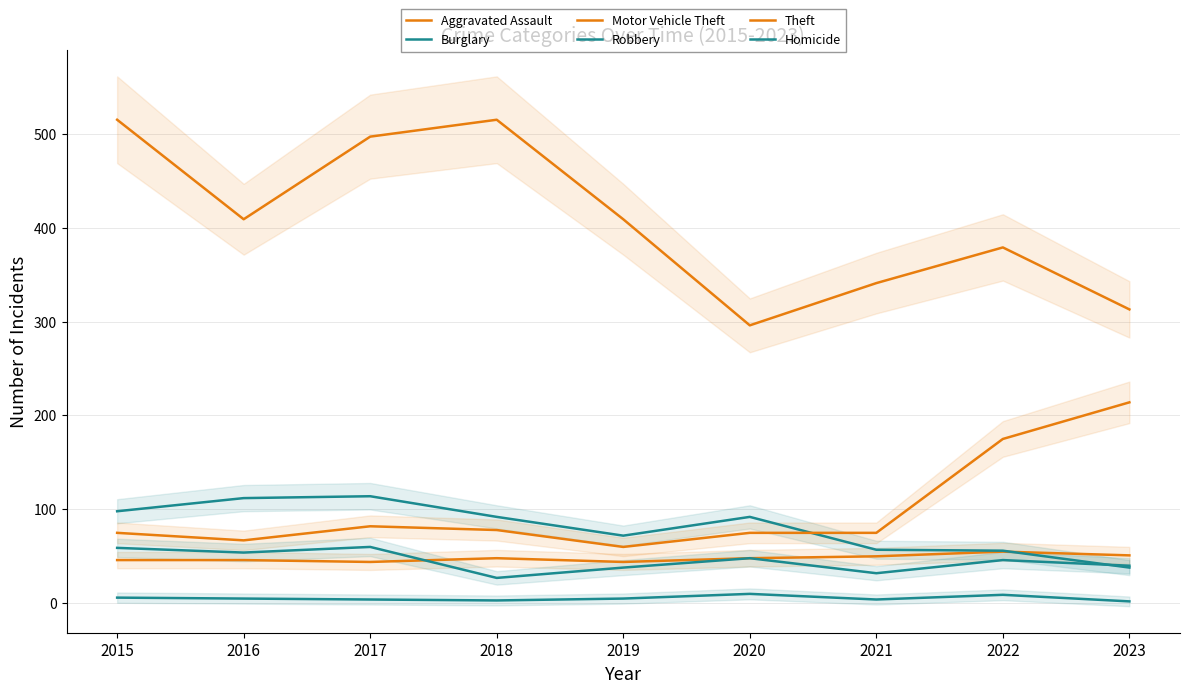

How many lines are shown in the chart?

6